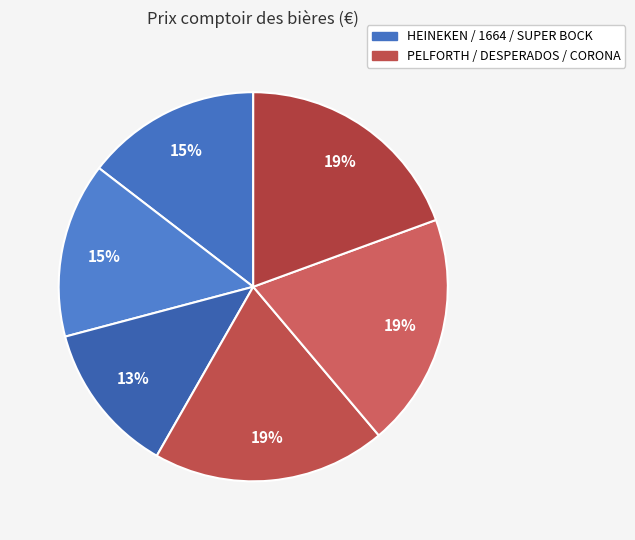

Rank the categories by value from highest to lowest.

PELFORTH BRUNE, DESPERADOS, CORONA, HEINEKEN, 1664, SUPER BOCK